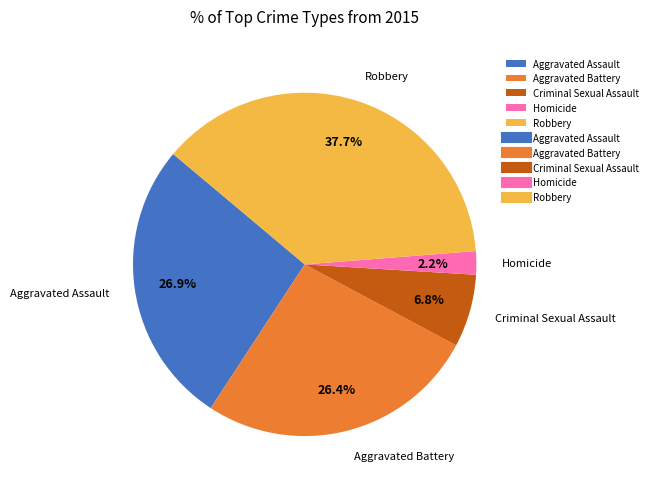

Which slice is the largest?

Robbery